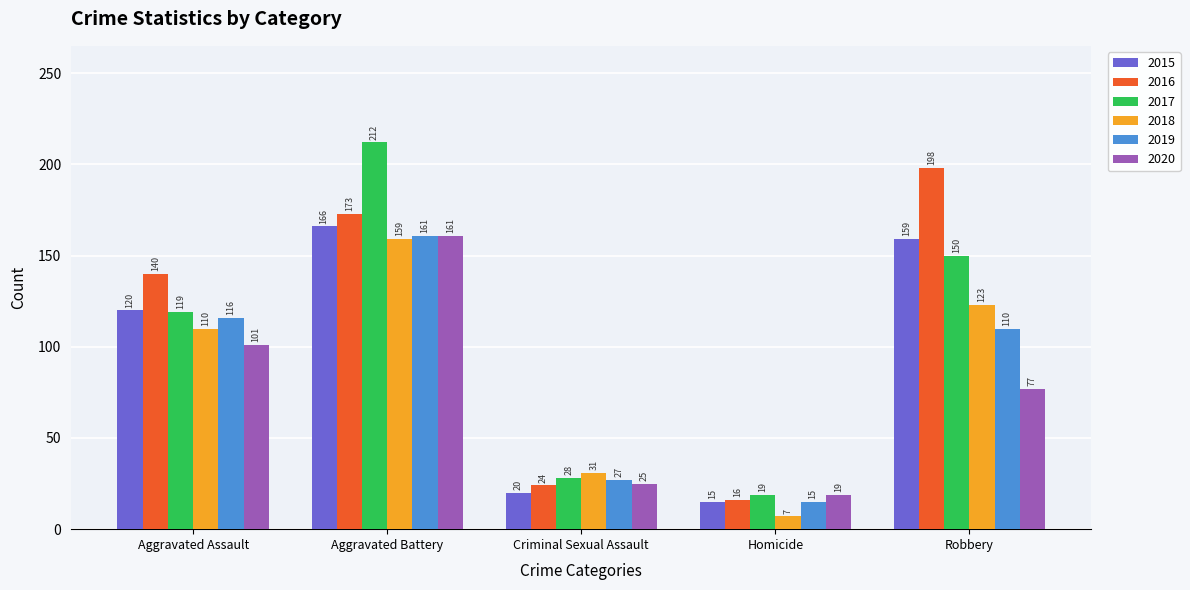

What is the label of the 1st bar from the left?

Aggravated Assault